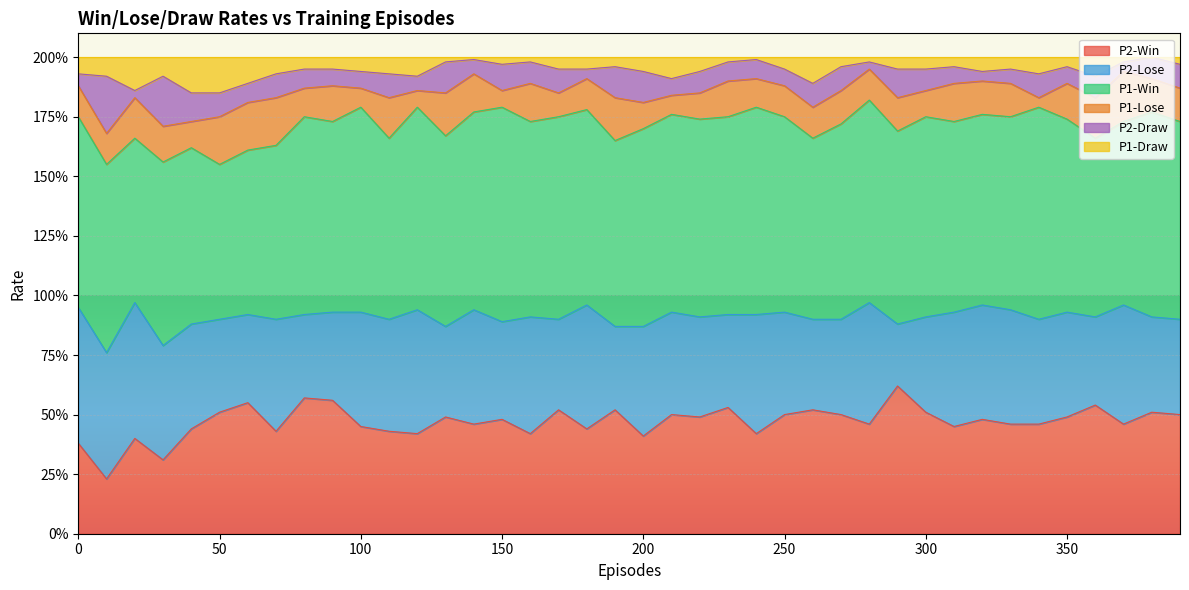

Which has a higher value, 350 or 70?

350